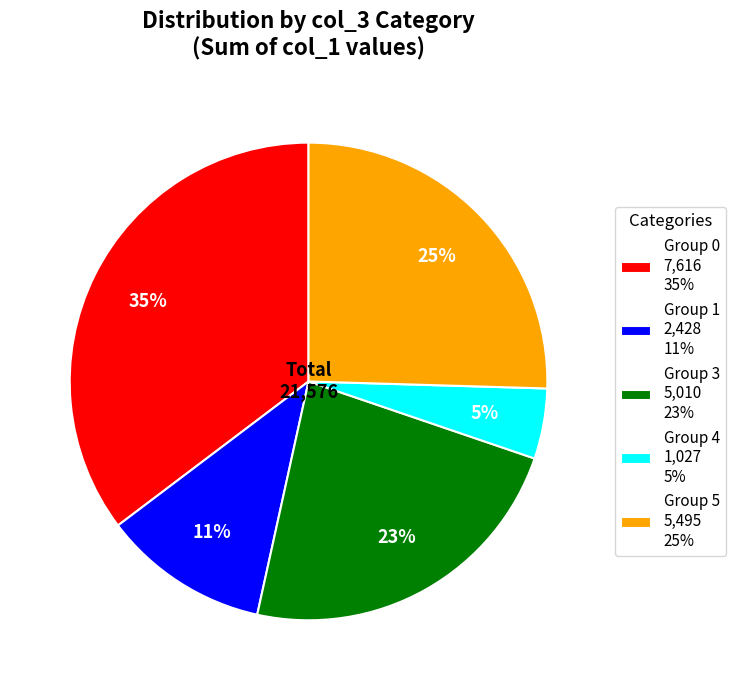

Is it true that Group 5 5,495 25% is 25% of the pie?

True